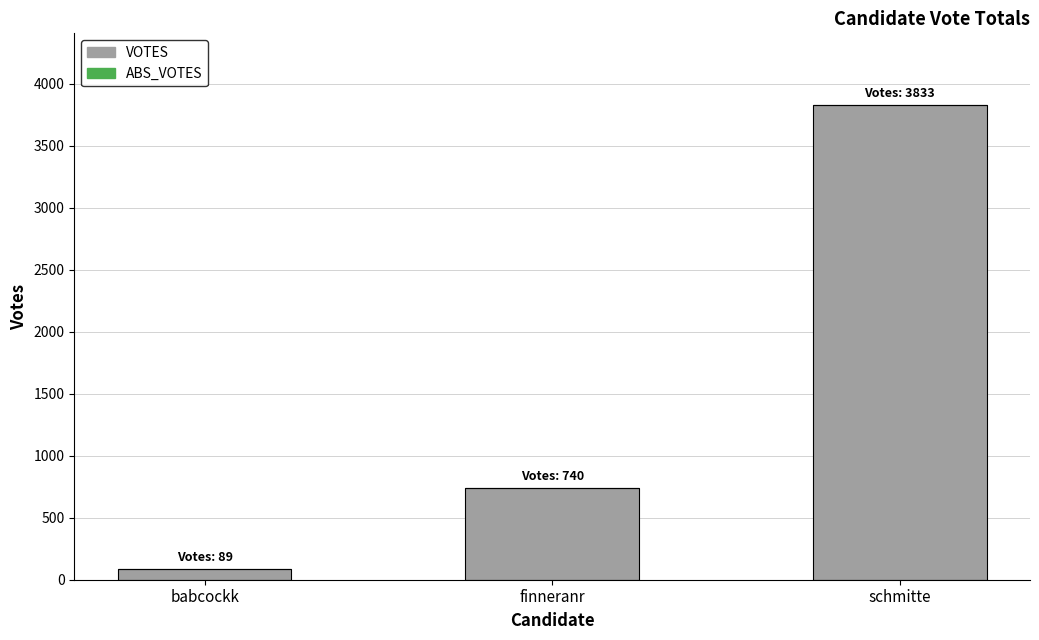

What is the change in value from babcockk to schmitte?

+3744